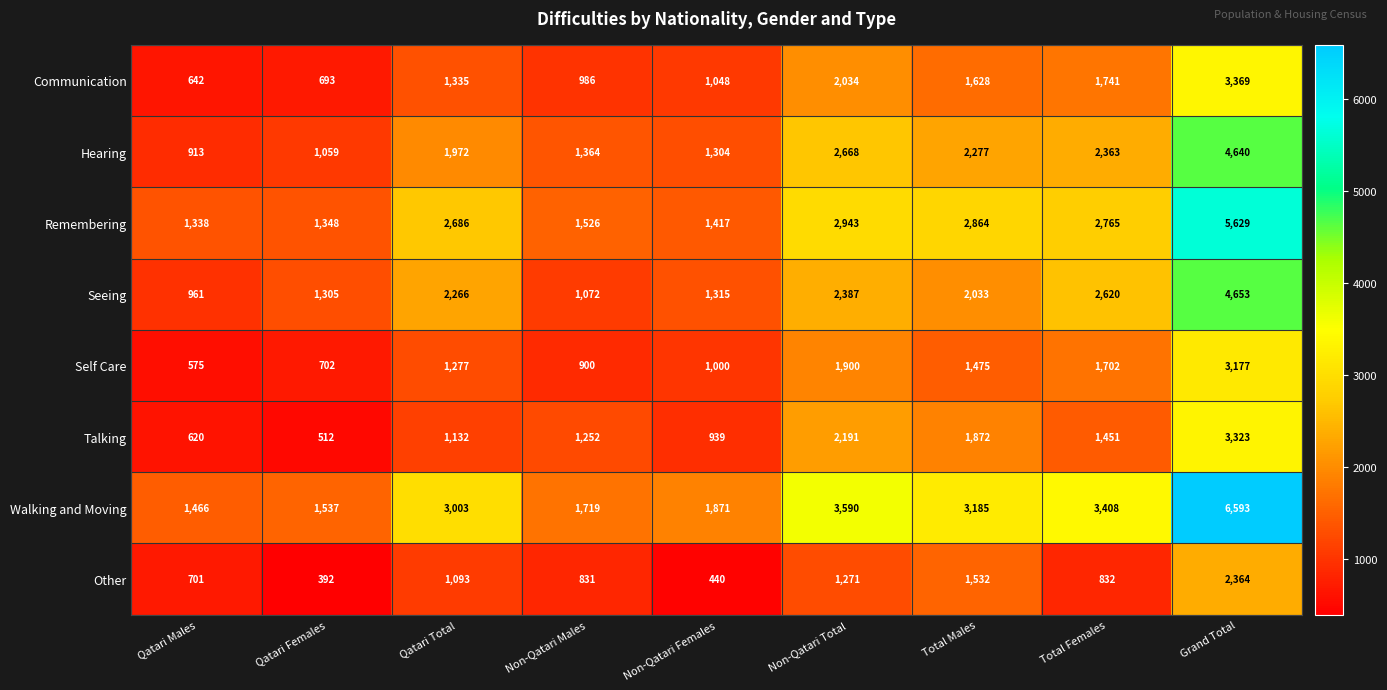

What is the difference between the Hearing values at Qatari Males and Total Males?

1364